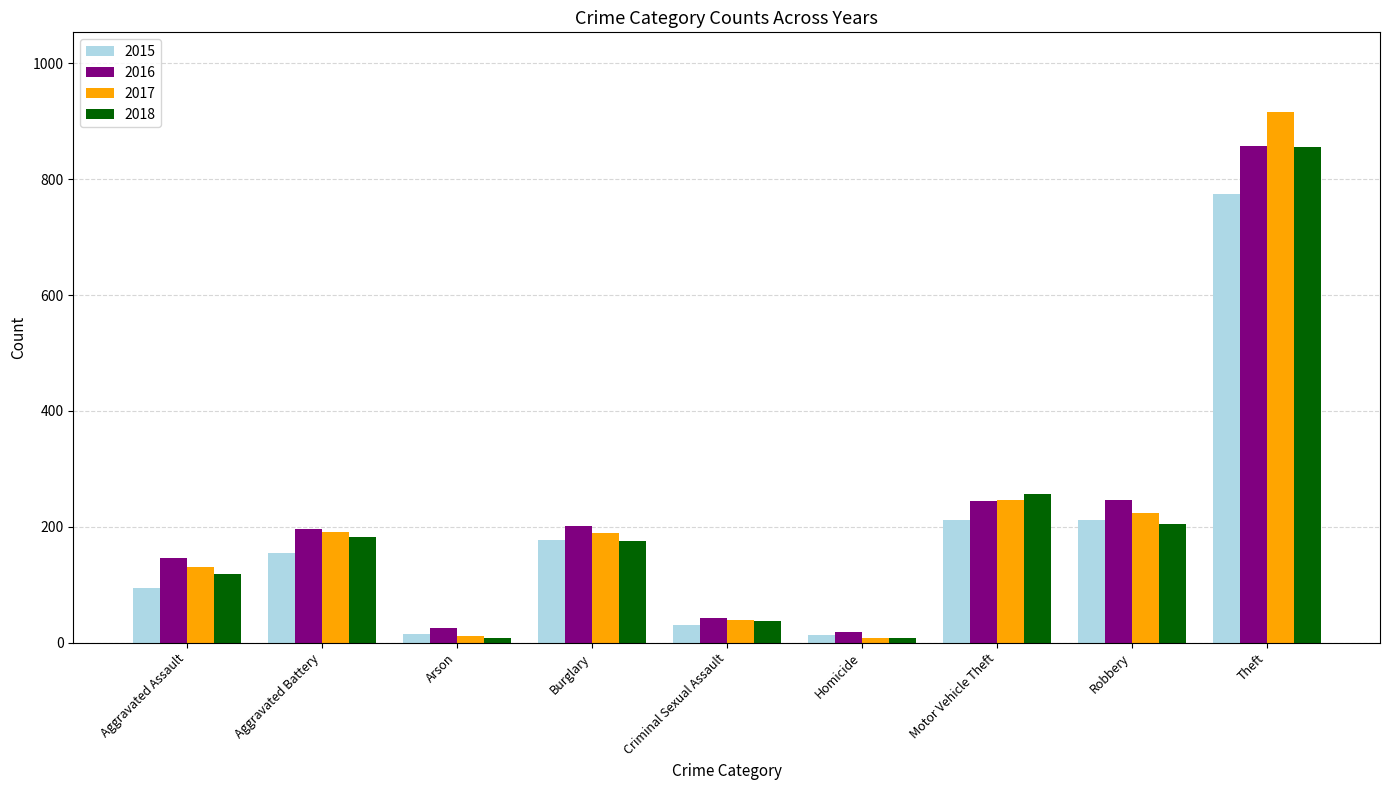

What is the highest value of the 2017 series?

916